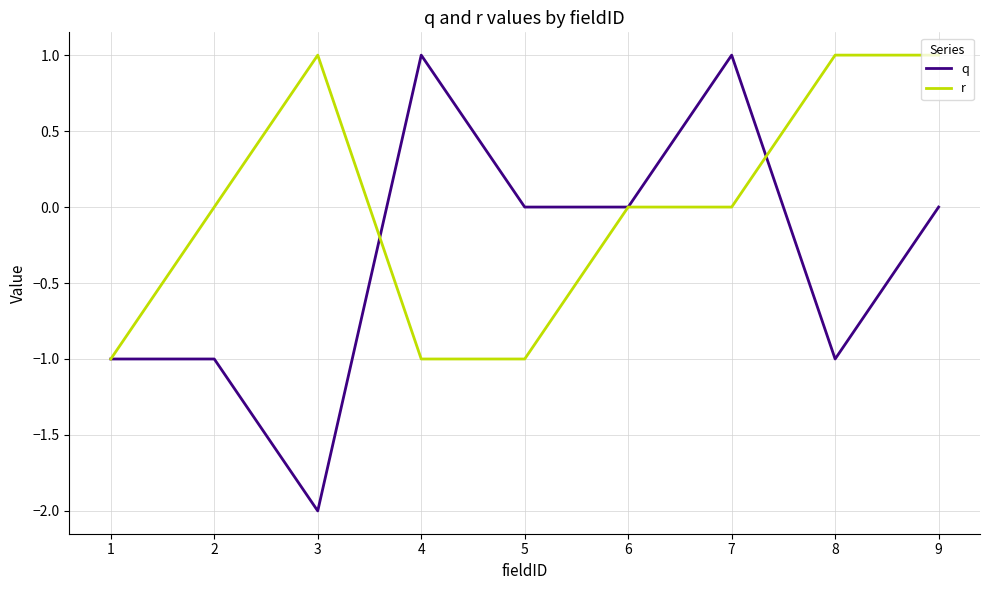

Is the value of r at 9 greater than the value of q at 6?

Yes